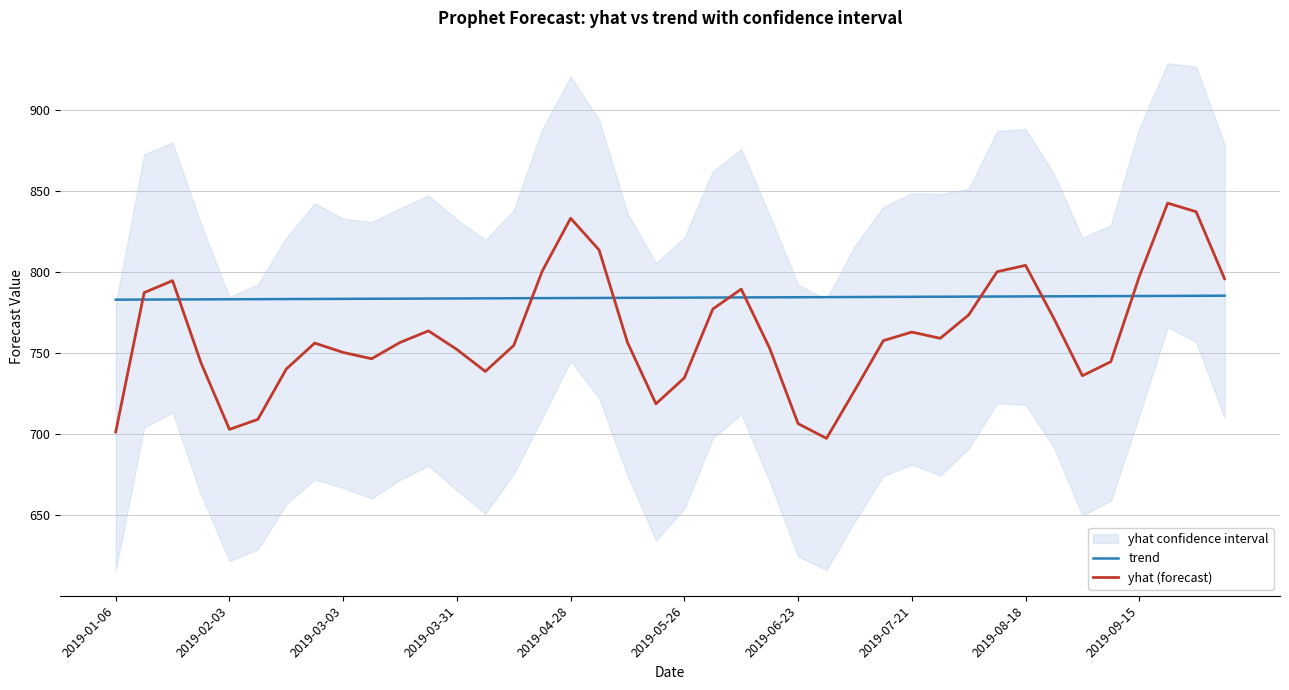

What is the highest value of the trend series?

785.5